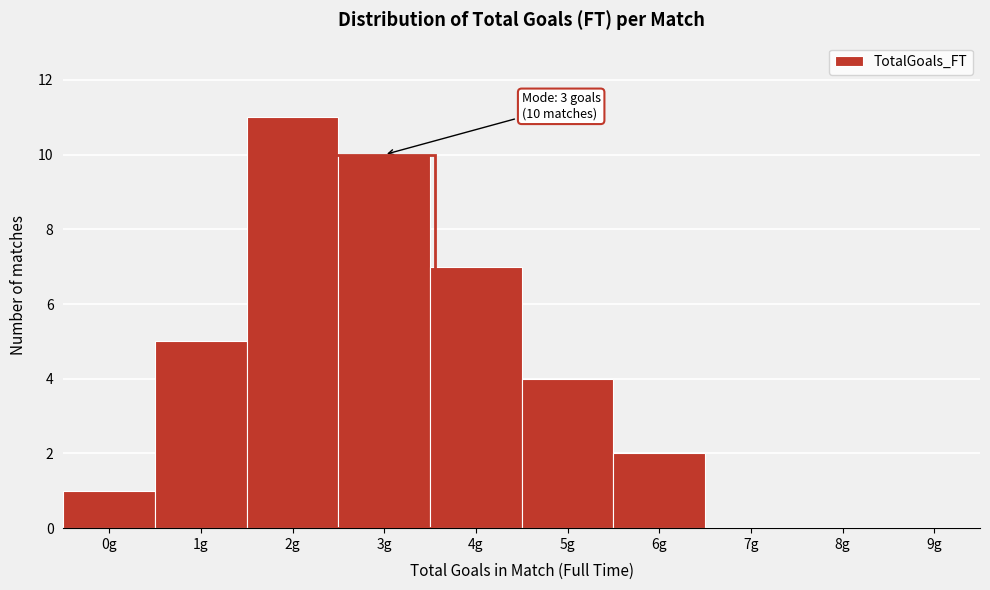

Reading left to right, extract all data points from this chart.

0g=1	1g=5	2g=11	3g=10	4g=7	5g=4	6g=2	7g=0	8g=0	9g=0